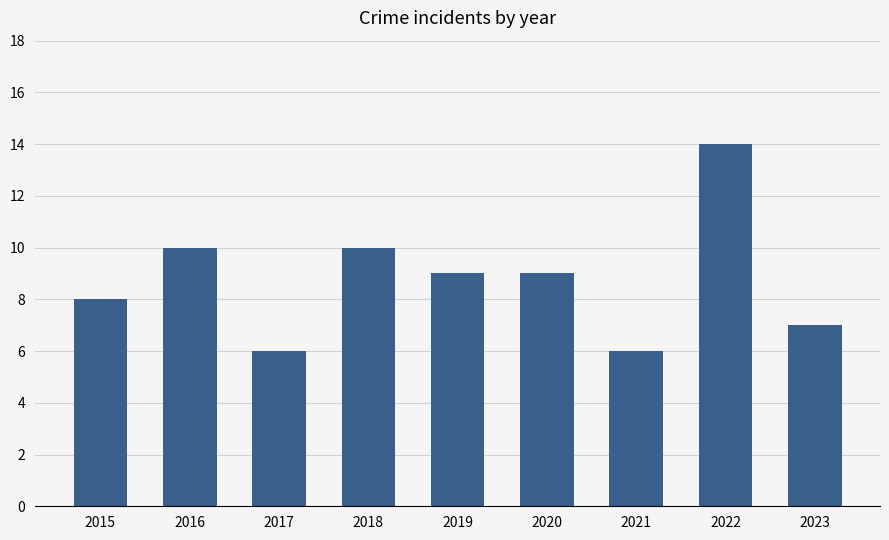

Which label corresponds to the largest value in the chart?

2022